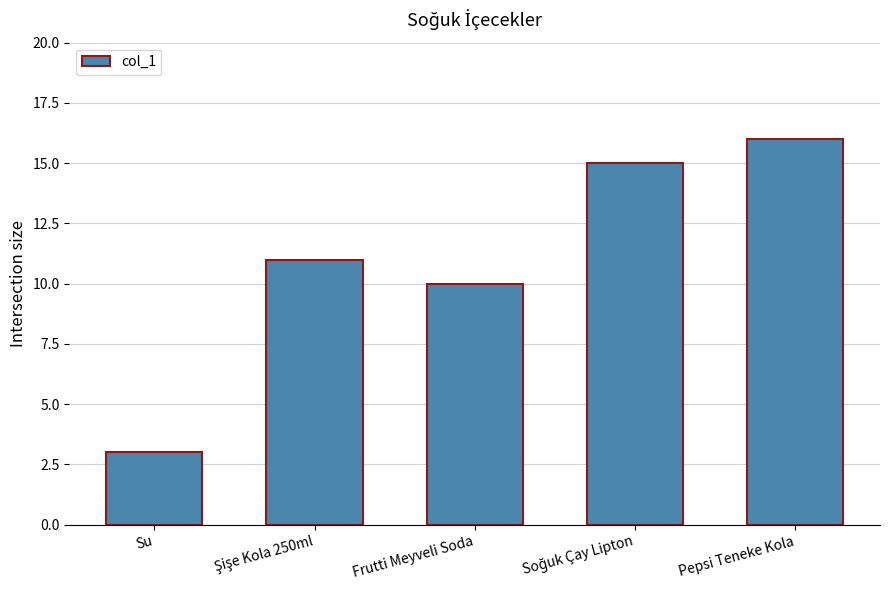

What is the difference between the maximum and minimum values?

13